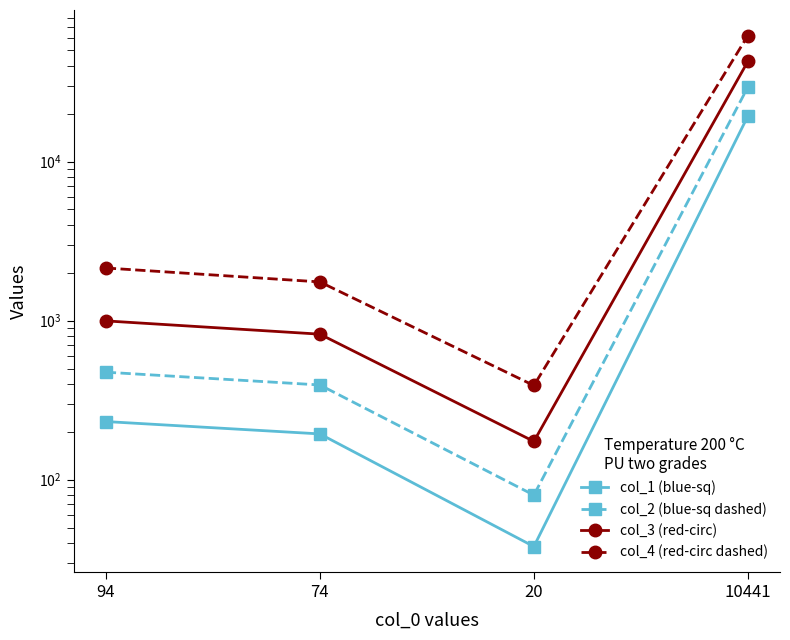

True or false: col_1 (blue-sq) has a value of 320 at 74.

False